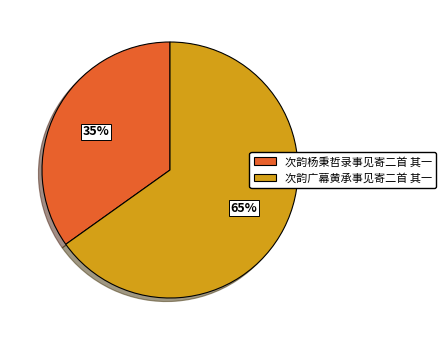

What is the ratio of the value at 次韵广幕黄承事见寄二首 其一 to the value at 次韵杨秉哲录事见寄二首 其一?

1.9